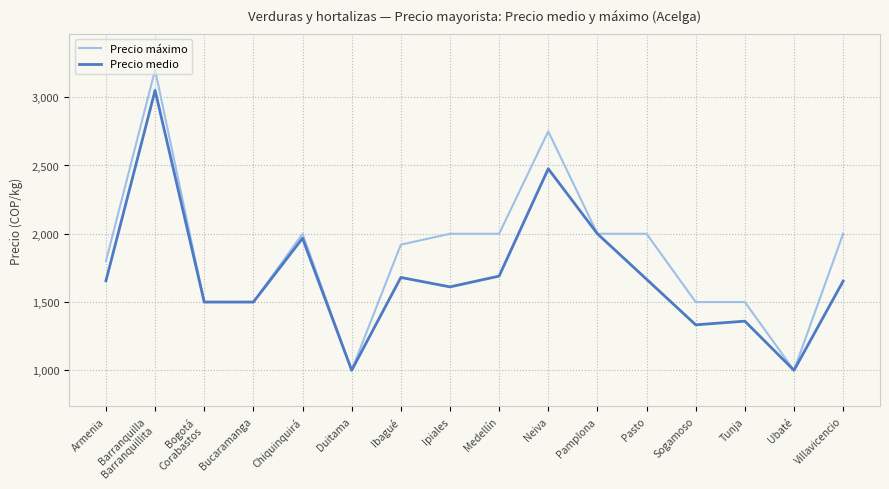

Rank the series by their maximum value, from highest to lowest.

Precio máximo, Precio medio